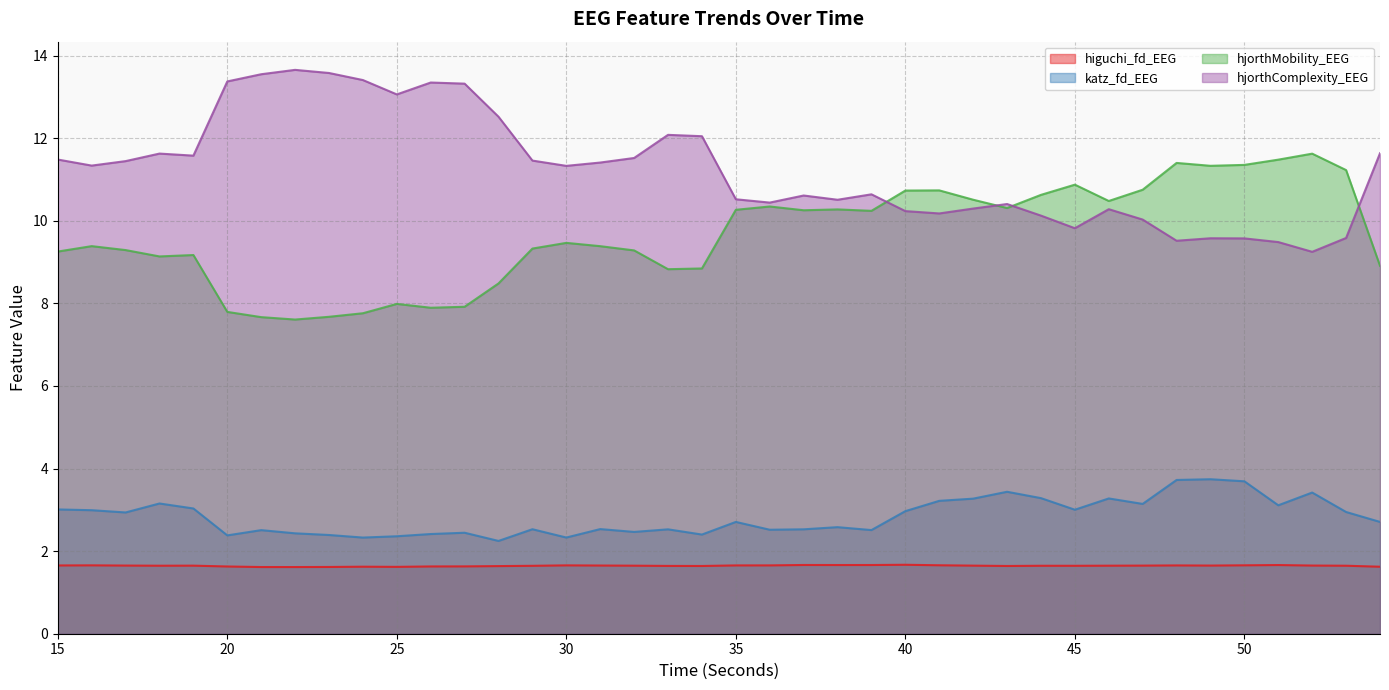

Between 20 and 47, which series saw the biggest shift?

hjorthComplexity_EEG